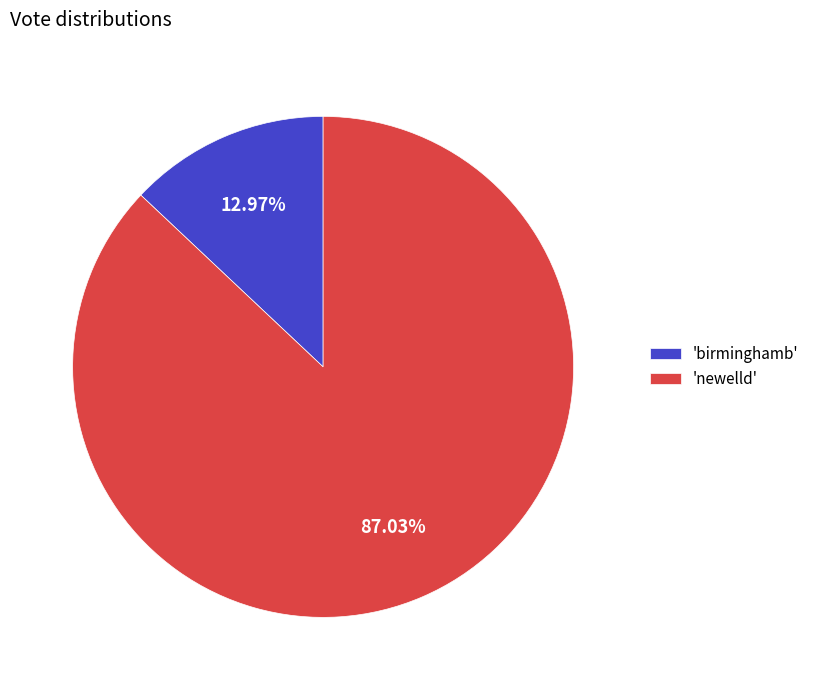

Combined, do 'birminghamb' and 'newelld' account for over 50%?

Yes